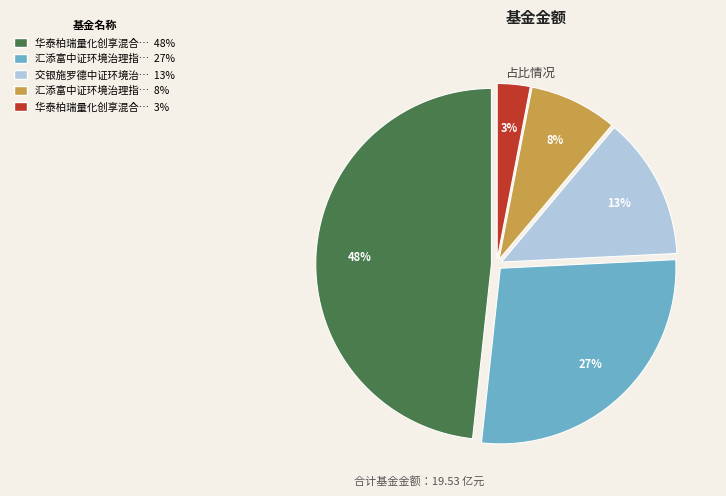

Does any single category account for the majority?

No